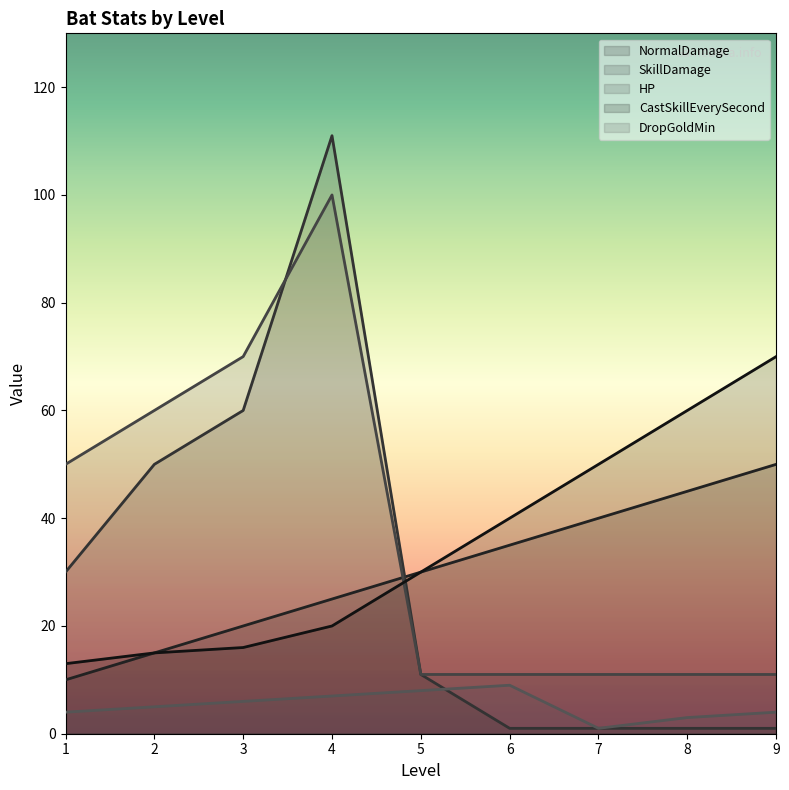

Does the chart display data point markers on the line(s)?

No